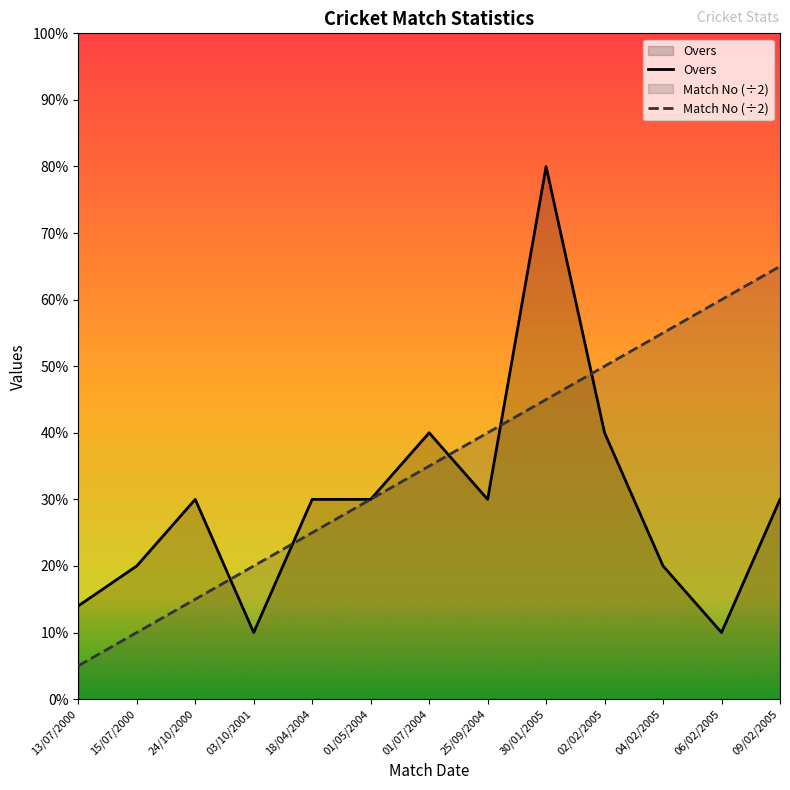

Rank the series by their average value, from highest to lowest.

Match No (÷2), Overs